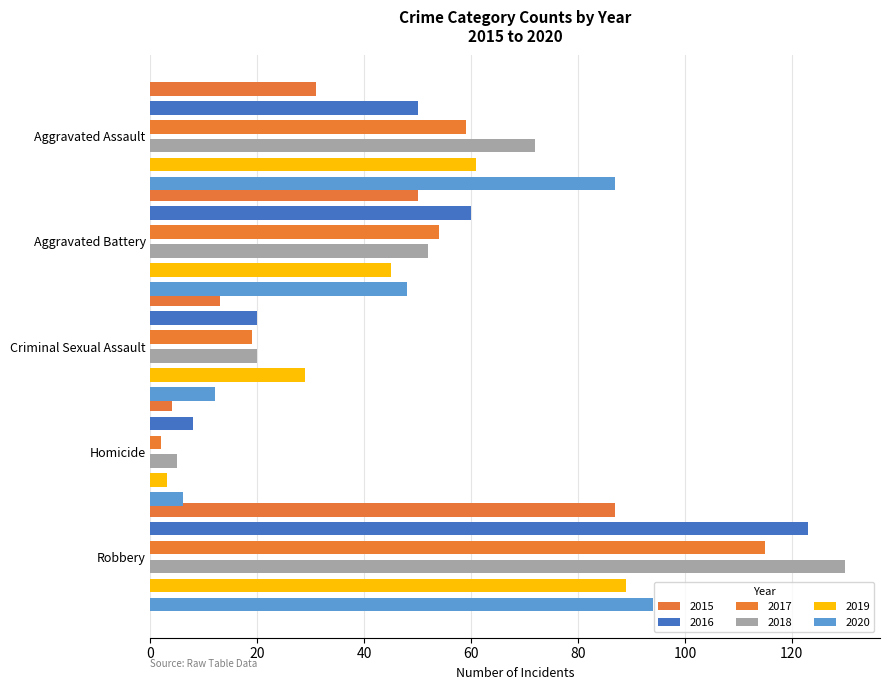

How many categories are shown in the chart?

5